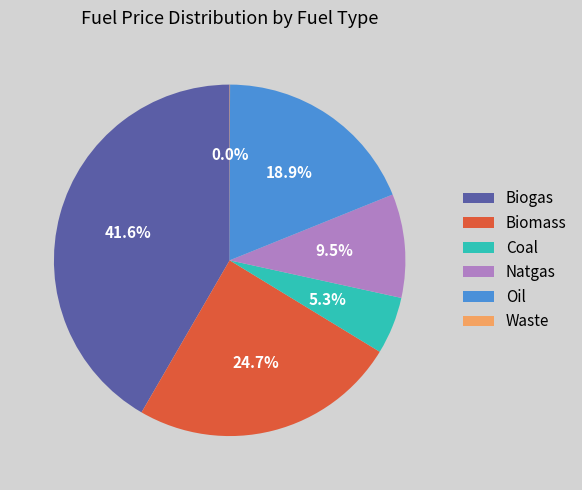

The Biomass slice represents 25% of the pie. True or false?

True